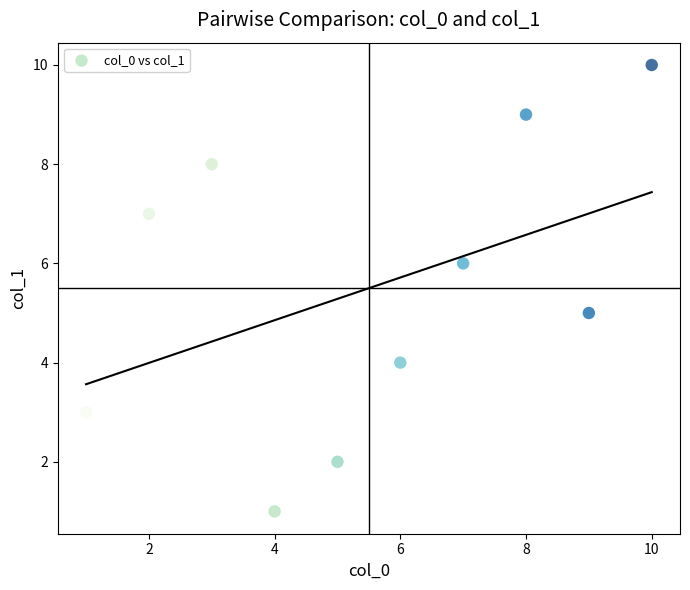

What is the range of X values (max minus min)?

9